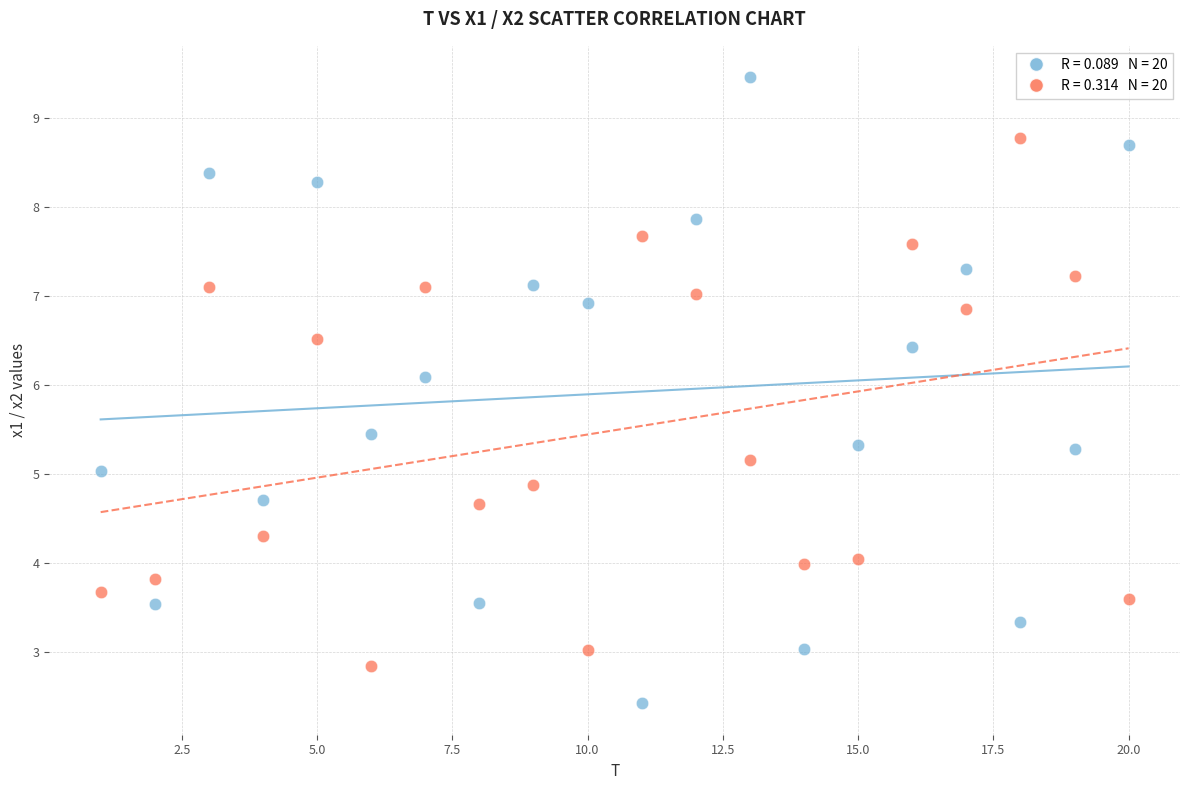

Across all data points, what is the range of Y values (max minus min)?

7.0